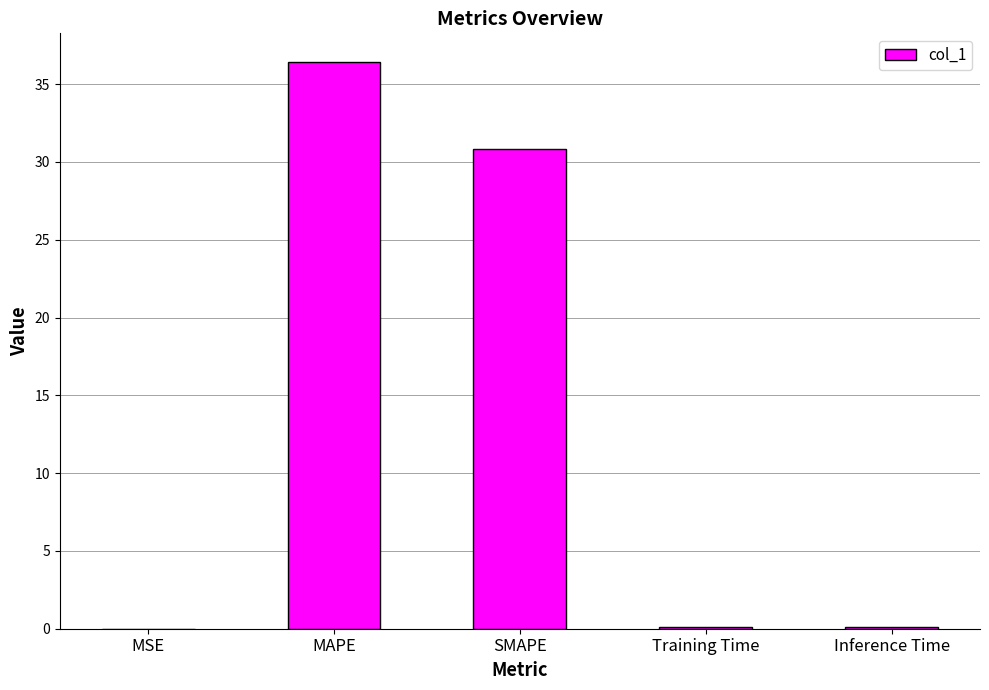

What is the sum of all values?

67.4